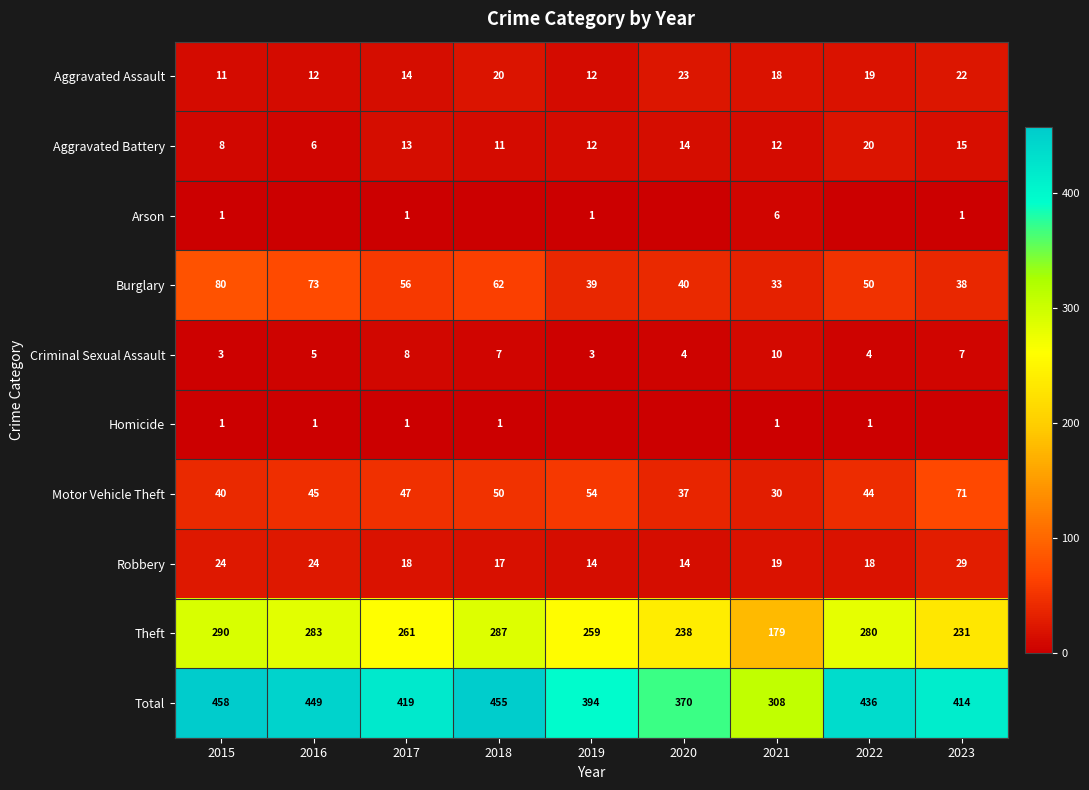

The Theft series shows 482 at 2018. True or false?

False